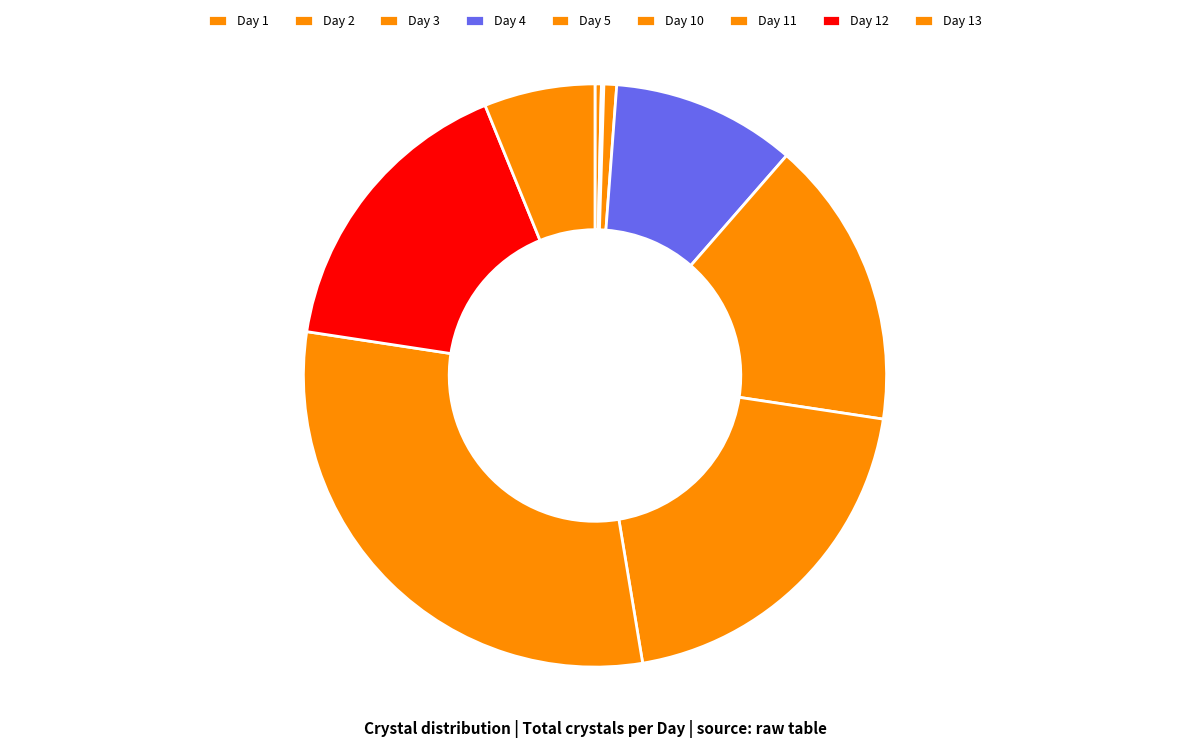

Does Day 12 represent more than half of the total?

No